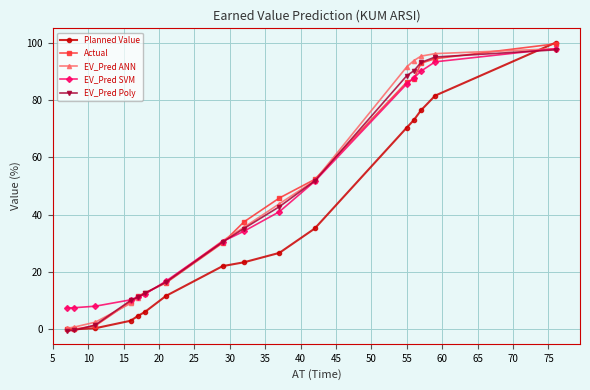

What is the maximum value shown in the chart?

100.0